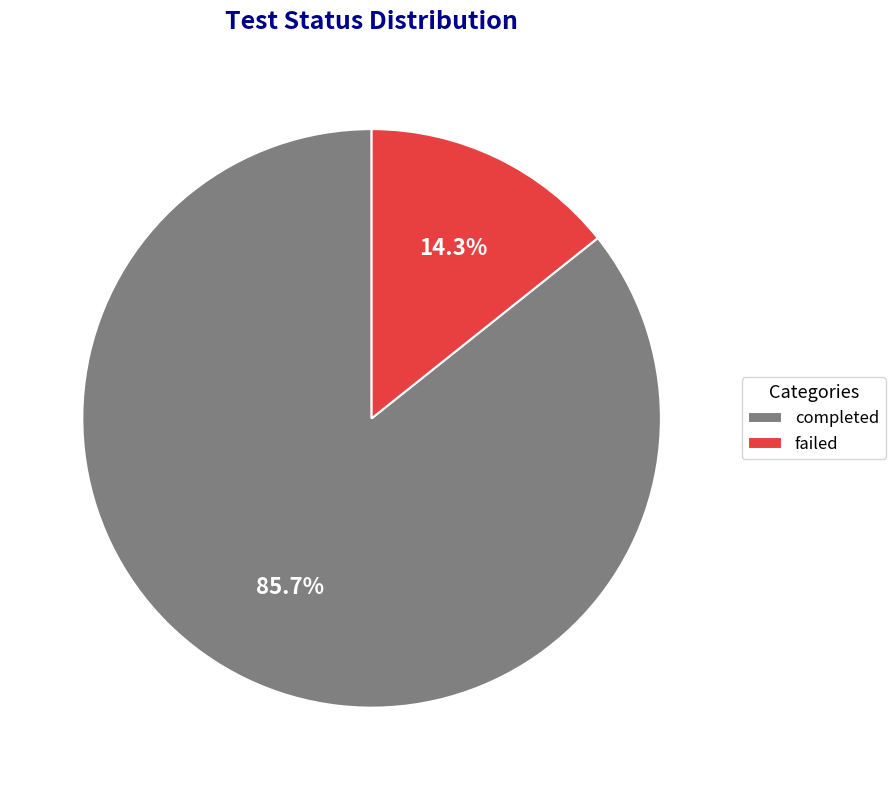

What is the ratio of the value at failed to the value at completed?

0.2